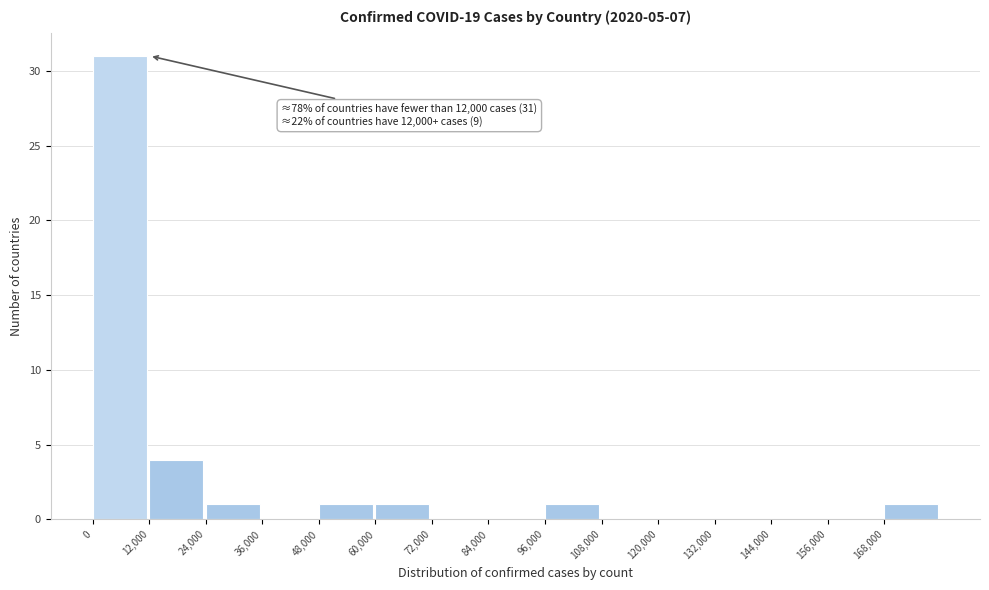

Over which range of the x-axis is the bar tallest?

0 to 12000